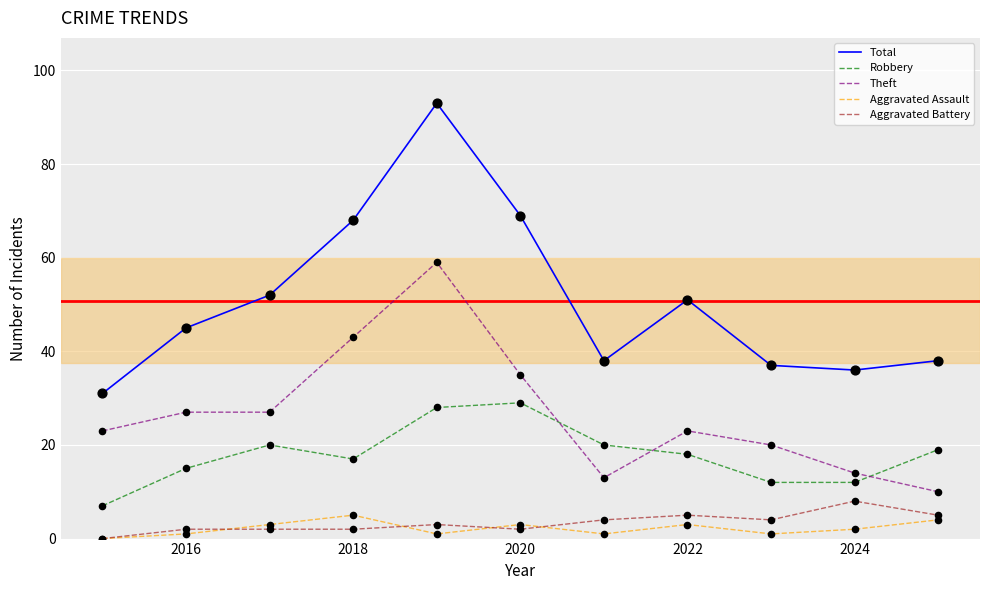

Which series has the widest spread of values?

Total